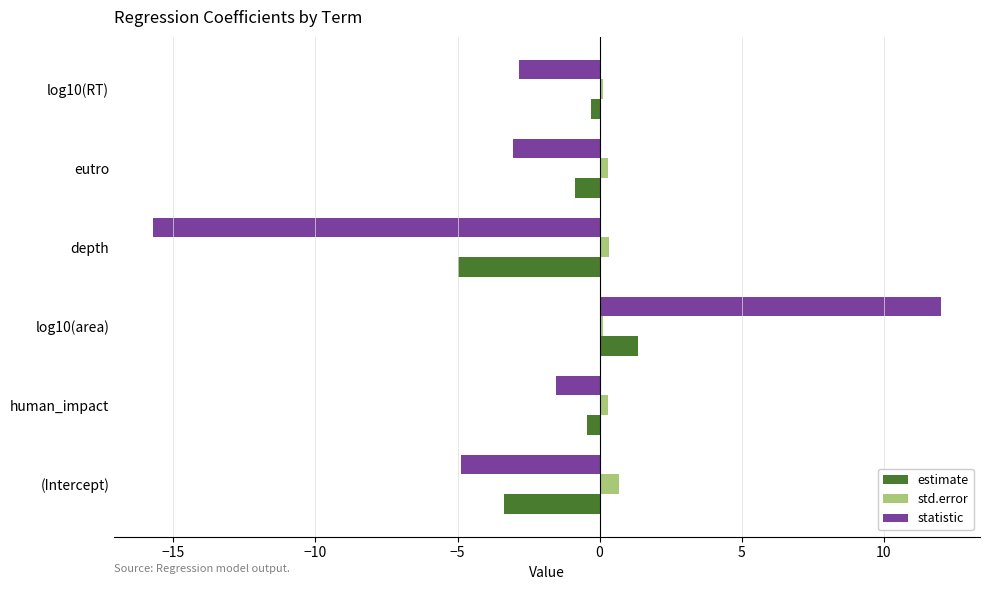

Which series has the largest total across all categories?

std.error